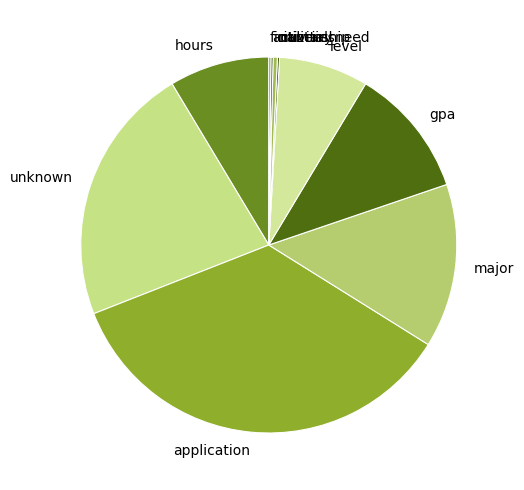

Is there a majority slice in this chart?

No